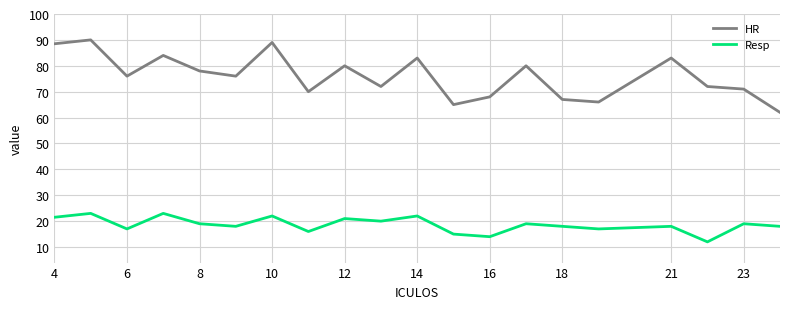

What are all the series names shown in the legend?

HR, Resp